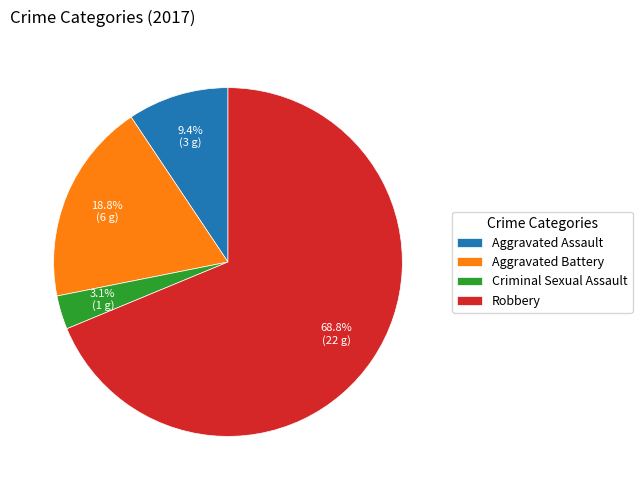

What is the ratio of the value at Aggravated Battery to the value at Aggravated Assault?

2.0